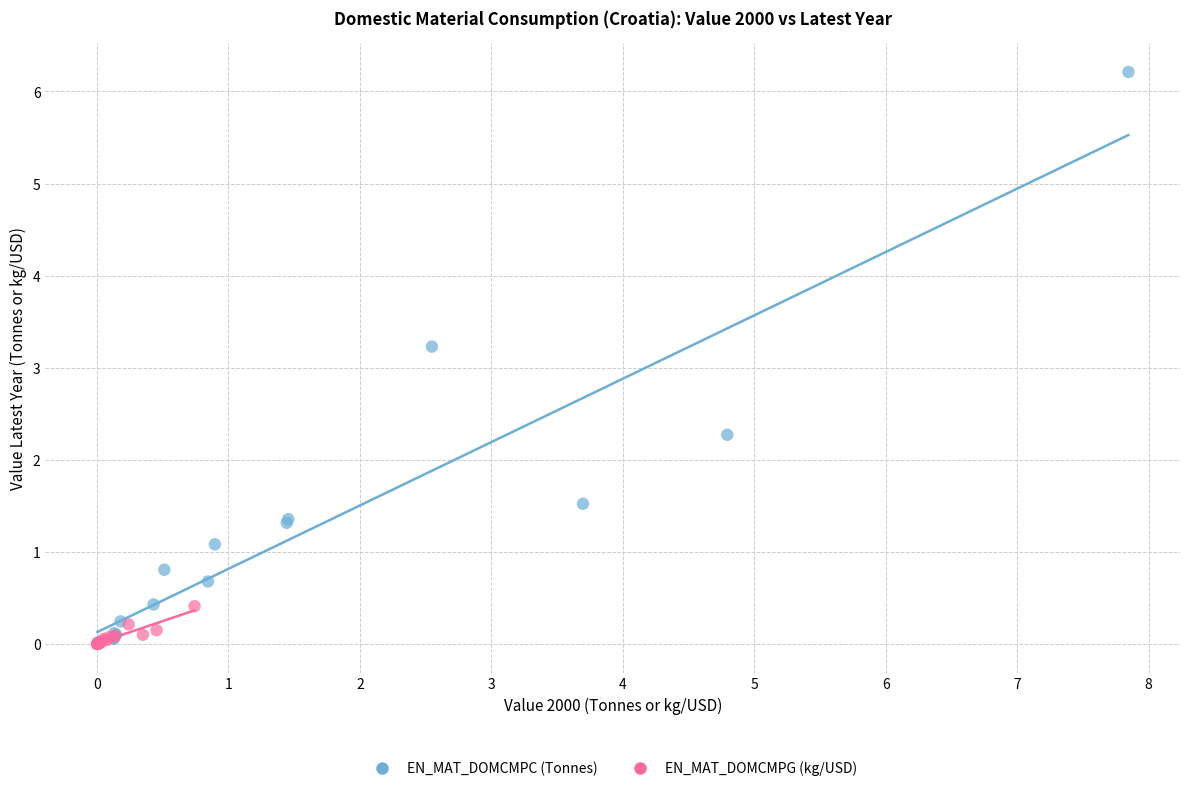

Which series has the widest spread of Y values?

EN_MAT_DOMCMPC (Tonnes)